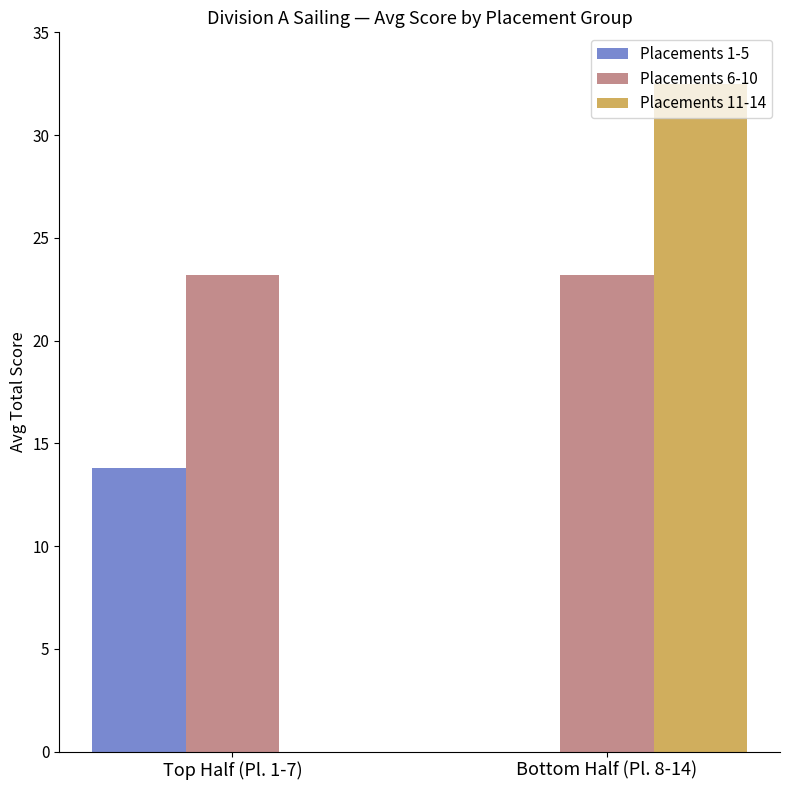

Which series has the largest total across all categories?

Placements 6-10